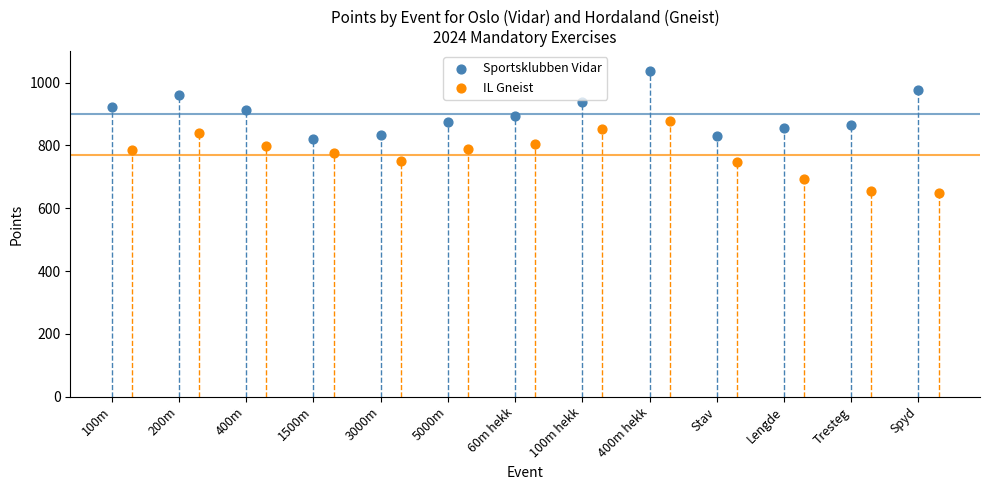

Which series contains the lowest Y value?

IL Gneist